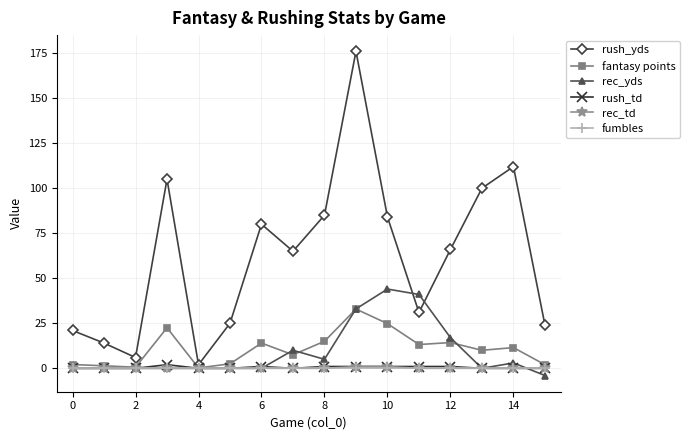

Which series has the largest total across all categories?

rush_yds